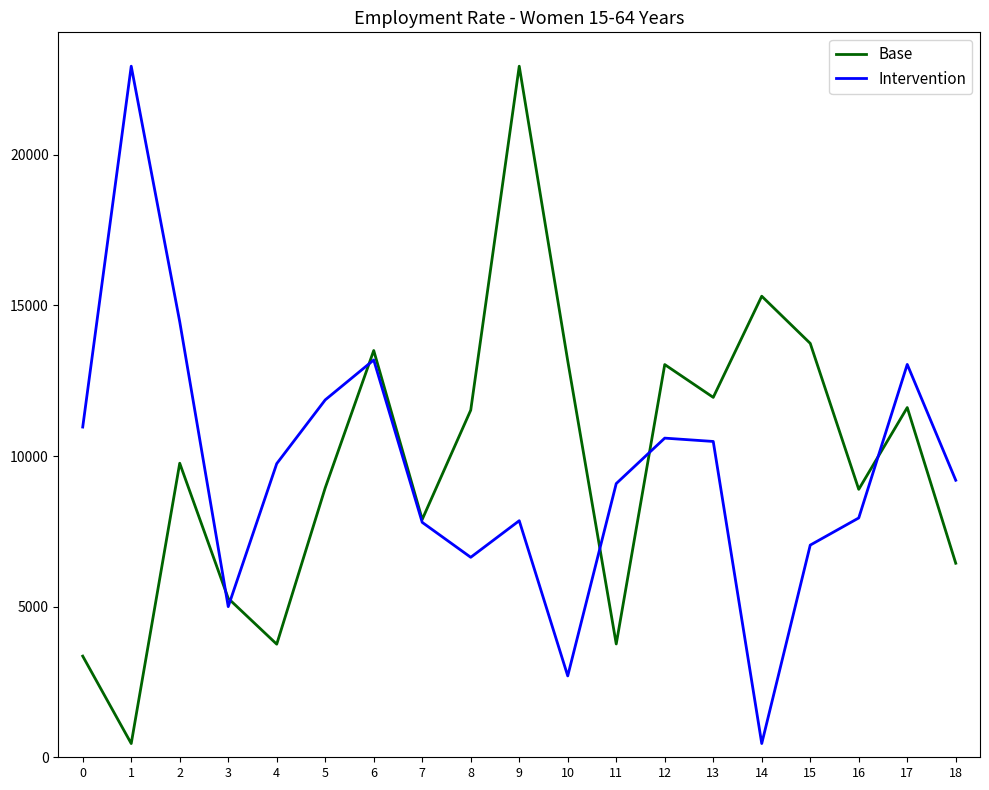

Is it true that Base equals 456.0 at 1?

True